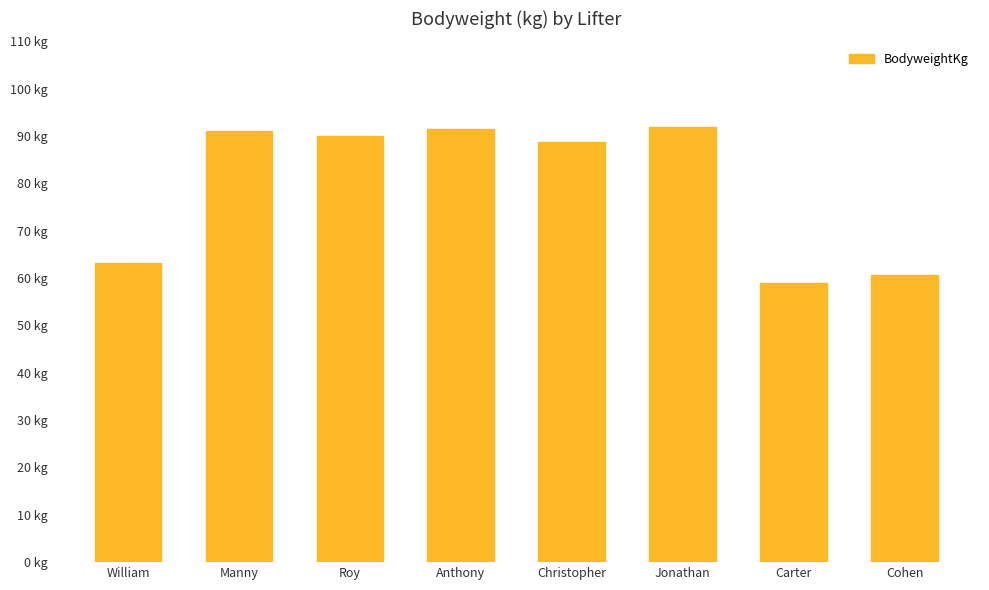

Are the bars grouped side by side (vs. stacked)?

No